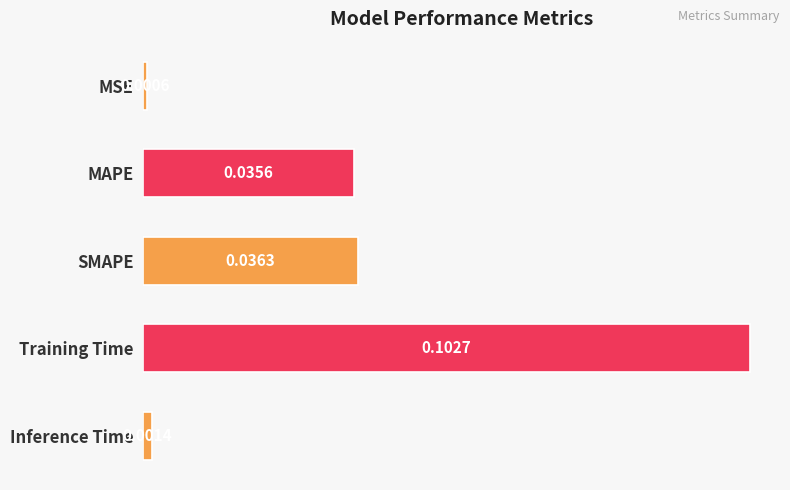

Does the chart contain any negative values?

No